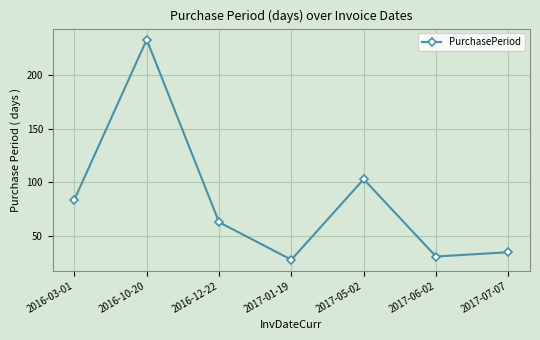

How many data points are less than 63?

3